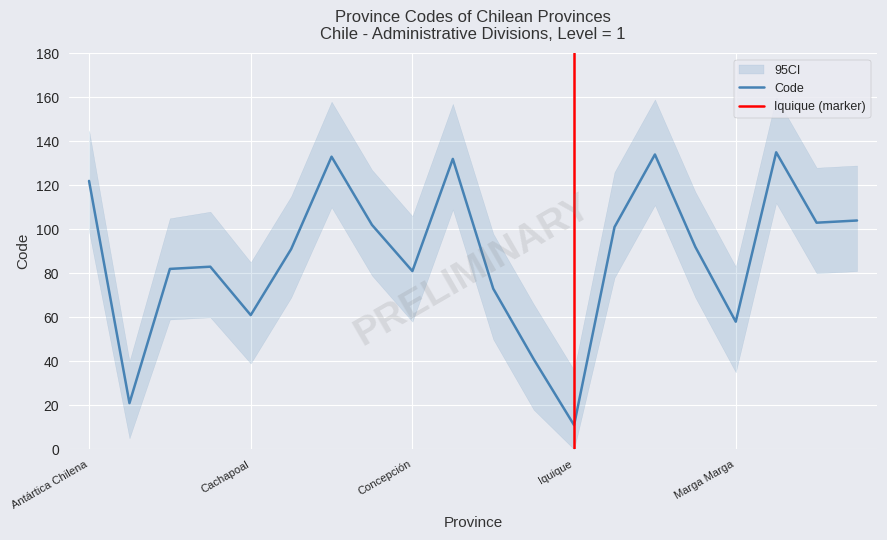

What is the average value?

88